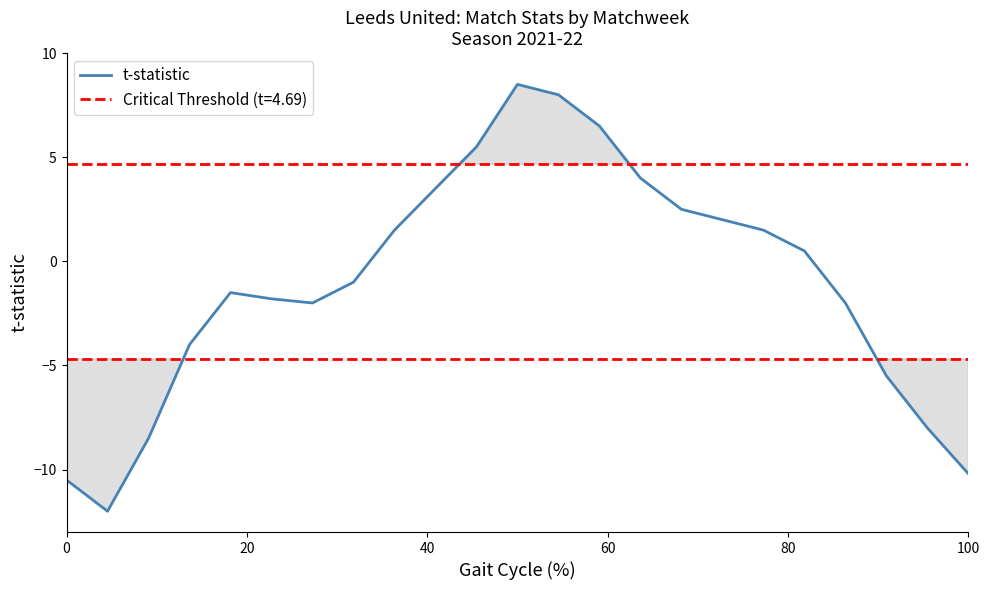

How many interior local valleys (lower than both neighbors) does the data have?

2